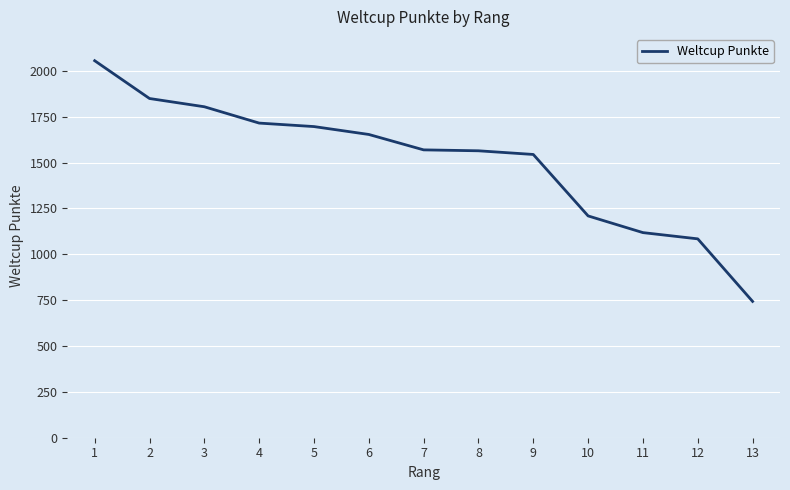

What value does the data have at 8, to the nearest 50?

1550